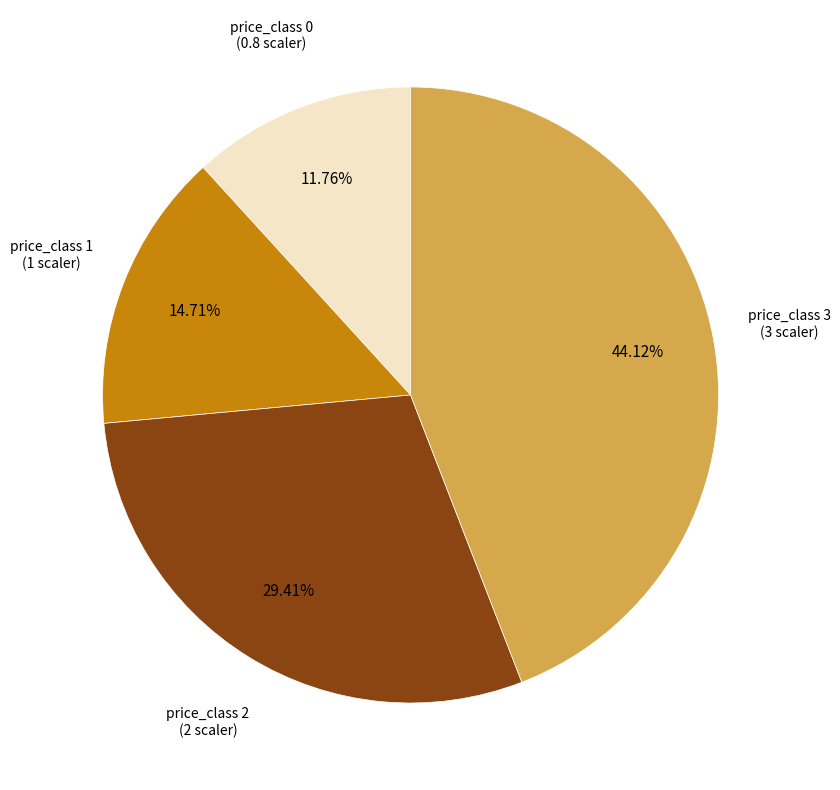

Is there a majority slice in this chart?

No